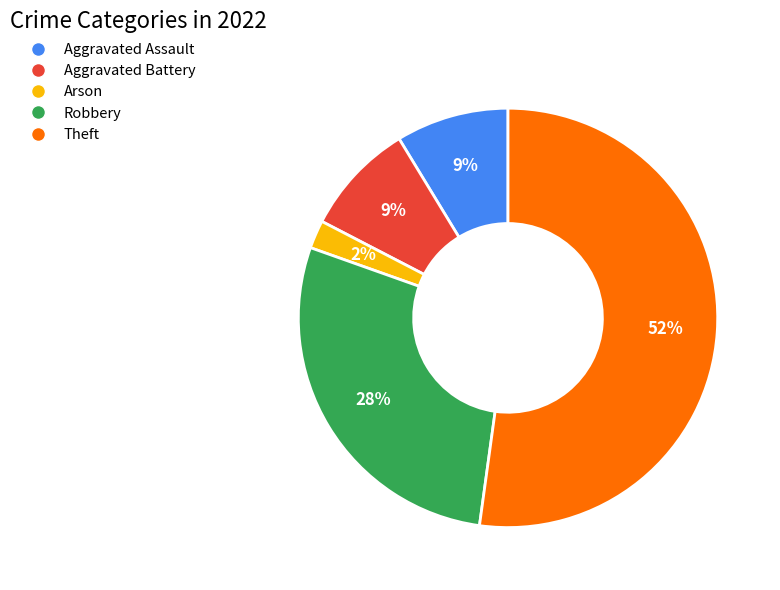

Which slice is the largest?

Theft